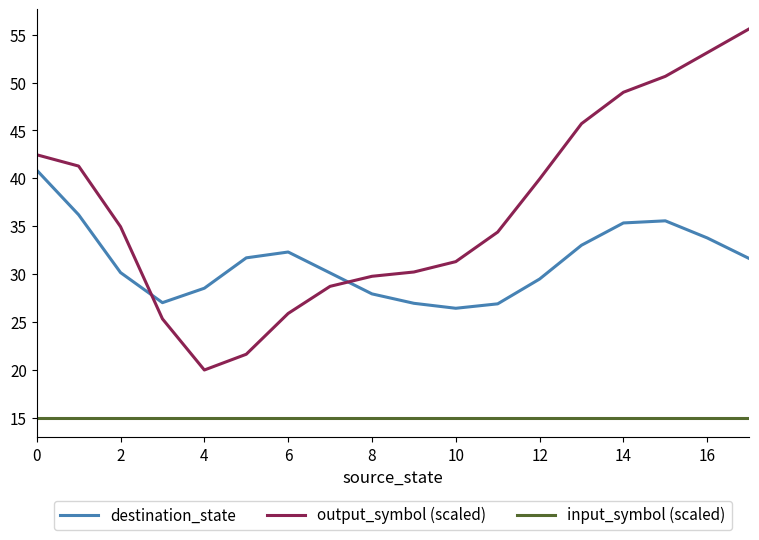

True or false: input_symbol (scaled) and destination_state cross at least once.

False